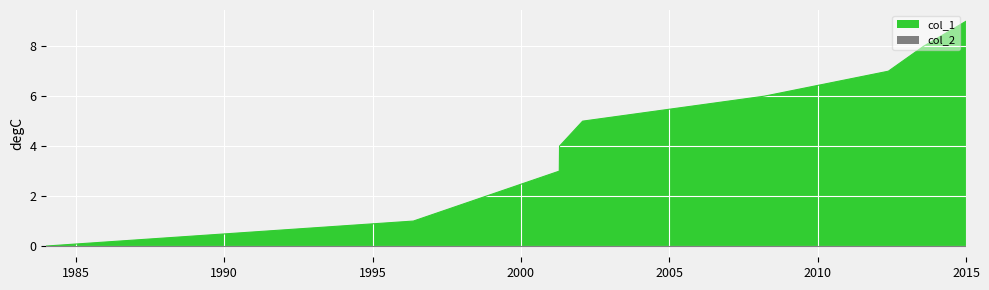

True or false: the data has more than 0 interior local peaks.

False